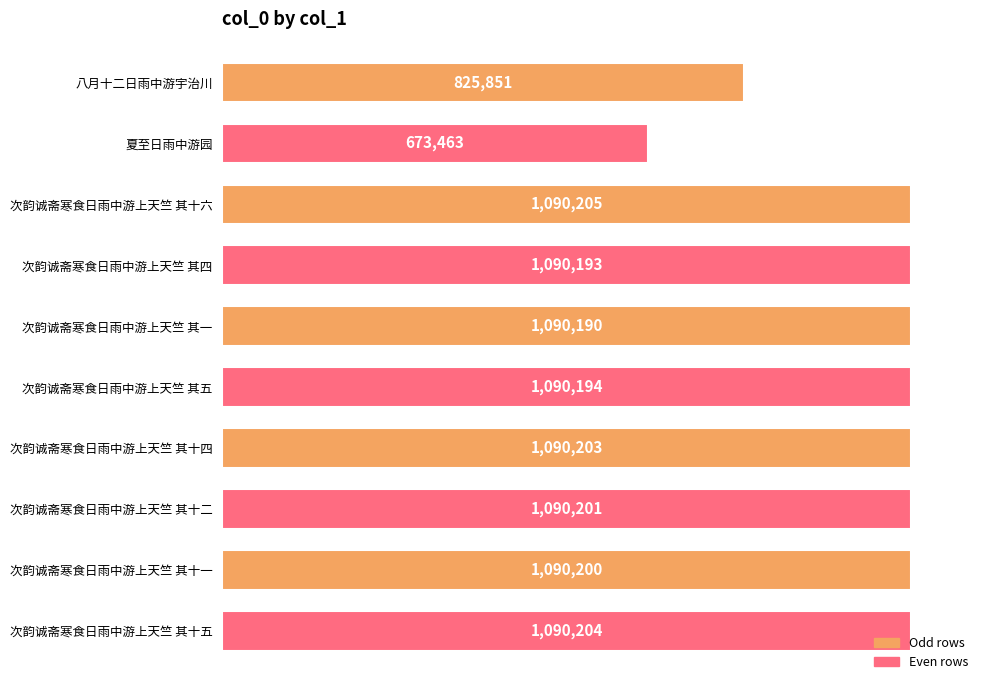

Does the chart contain any negative values?

No